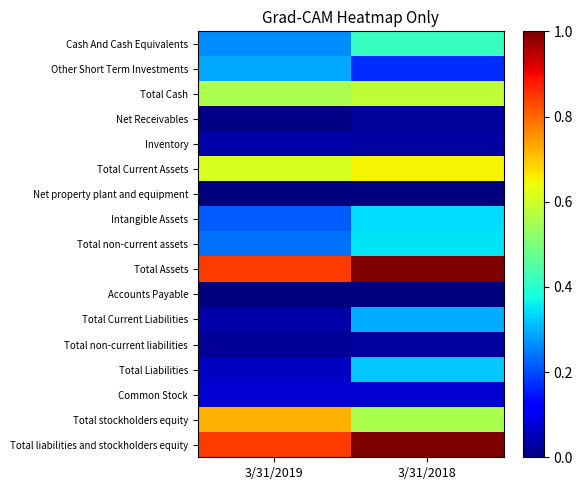

Reading left to right, extract all data points from this chart.

Cash And Cash Equivalents: 3/31/2019=0.3	3/31/2018=0.4
Other Short Term Investments: 3/31/2019=0.3	3/31/2018=0.2
Total Cash: 3/31/2019=0.6	3/31/2018=0.6
Net Receivables: 3/31/2019=0.0	3/31/2018=0.0
Inventory: 3/31/2019=0.0	3/31/2018=0.0
Total Current Assets: 3/31/2019=0.6	3/31/2018=0.7
Net property plant and equipment: 3/31/2019=0.0	3/31/2018=0.0
Intangible Assets: 3/31/2019=0.2	3/31/2018=0.3
Total non-current assets: 3/31/2019=0.2	3/31/2018=0.3
Total Assets: 3/31/2019=0.8	3/31/2018=1.0
Accounts Payable: 3/31/2019=0.0	3/31/2018=0.0
Total Current Liabilities: 3/31/2019=0.0	3/31/2018=0.3
Total non-current liabilities: 3/31/2019=0.0	3/31/2018=0.0
Total Liabilities: 3/31/2019=0.1	3/31/2018=0.3
Common Stock: 3/31/2019=0.1	3/31/2018=0.1
Total stockholders equity: 3/31/2019=0.7	3/31/2018=0.6
Total liabilities and stockholders equity: 3/31/2019=0.8	3/31/2018=1.0